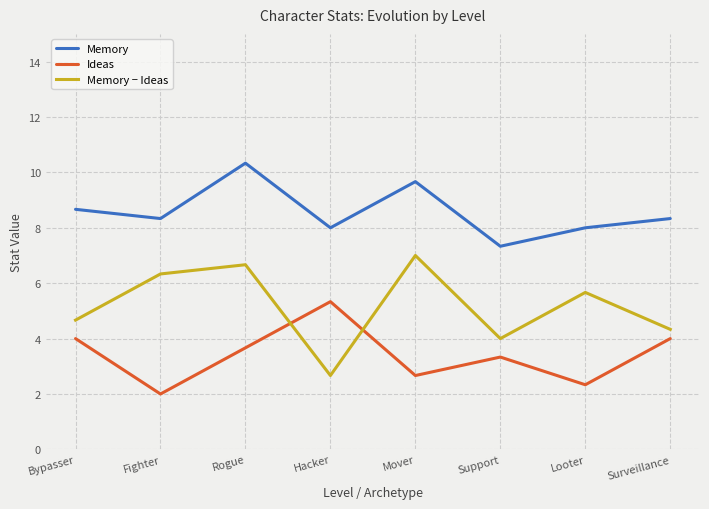

What position from the right is Hacker?

5